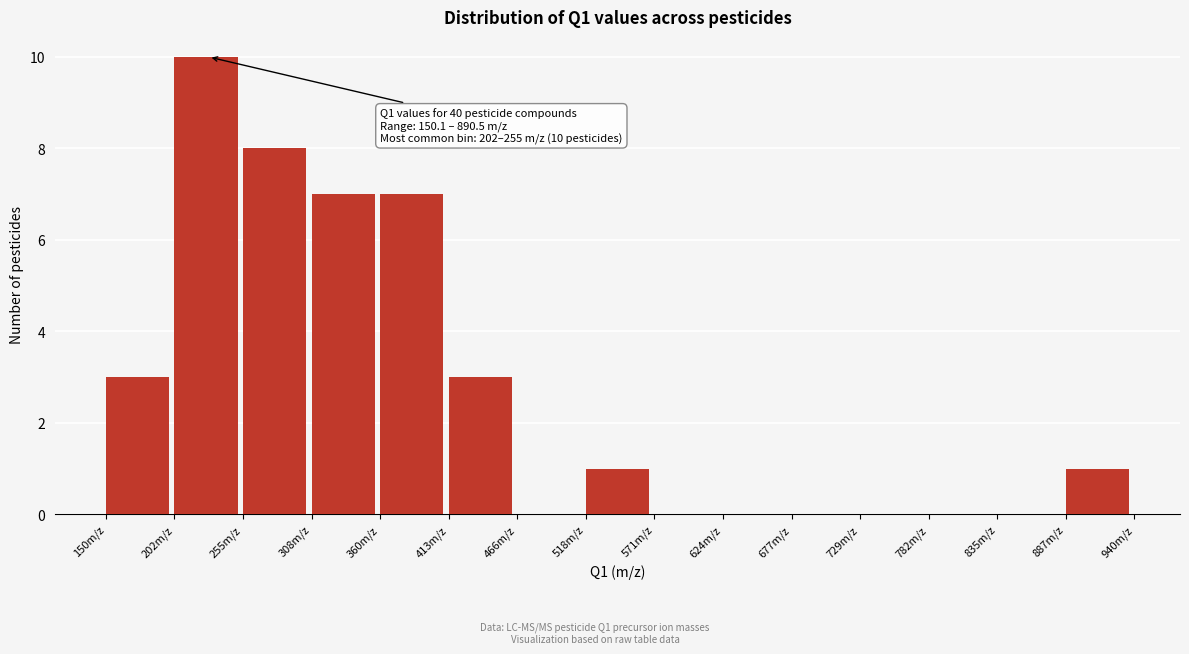

Over which range of the x-axis is the bar tallest?

200 to 260